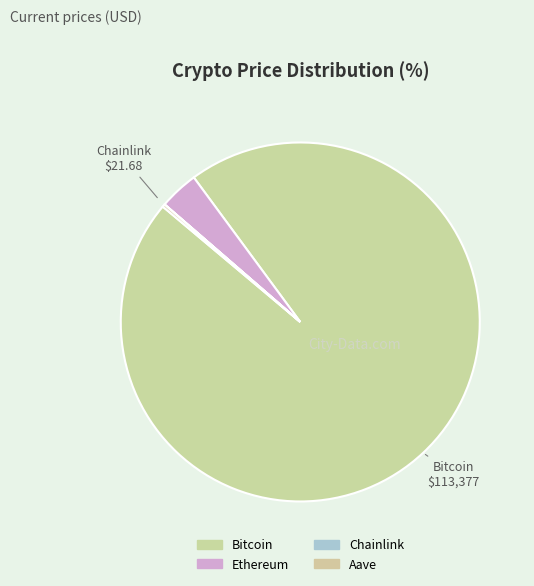

Which category accounts for the majority?

Bitcoin